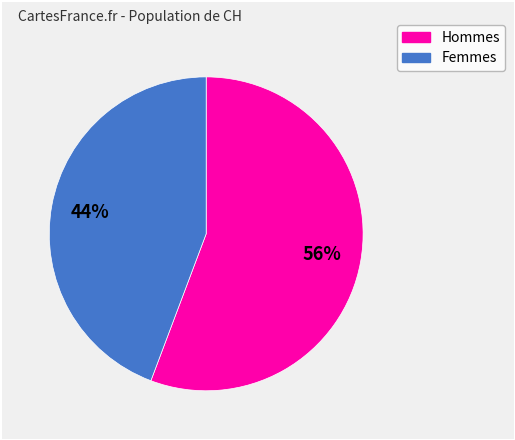

To the nearest percent, what is the average slice percentage?

50%